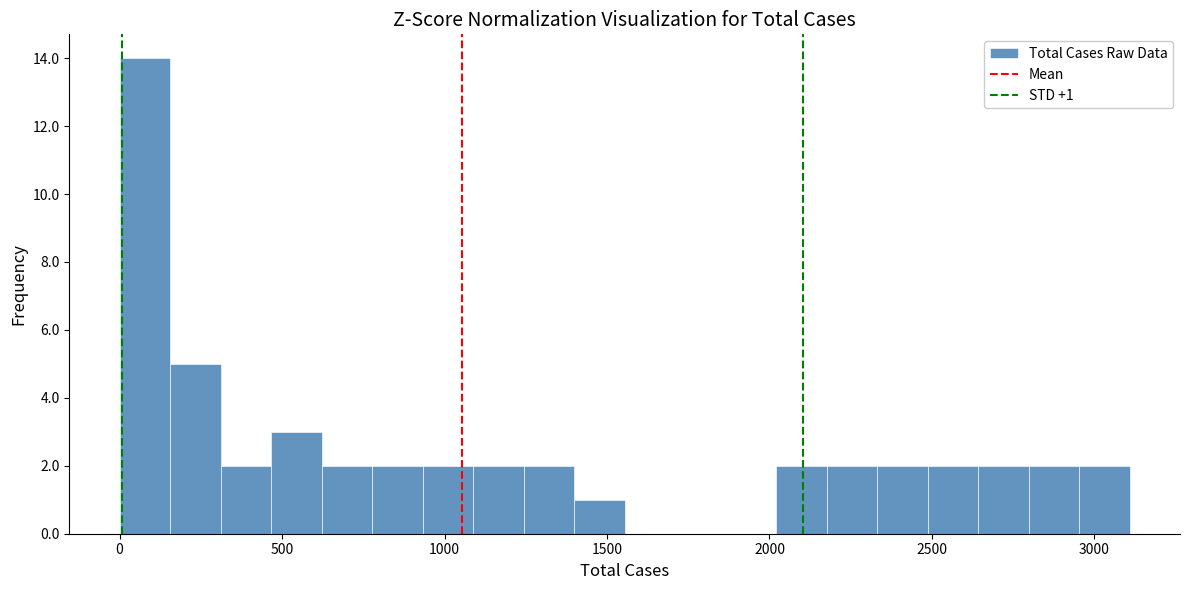

Around what value on the x-axis is the tallest bar? Give the approximate position of its centre, as read against the axis.

100